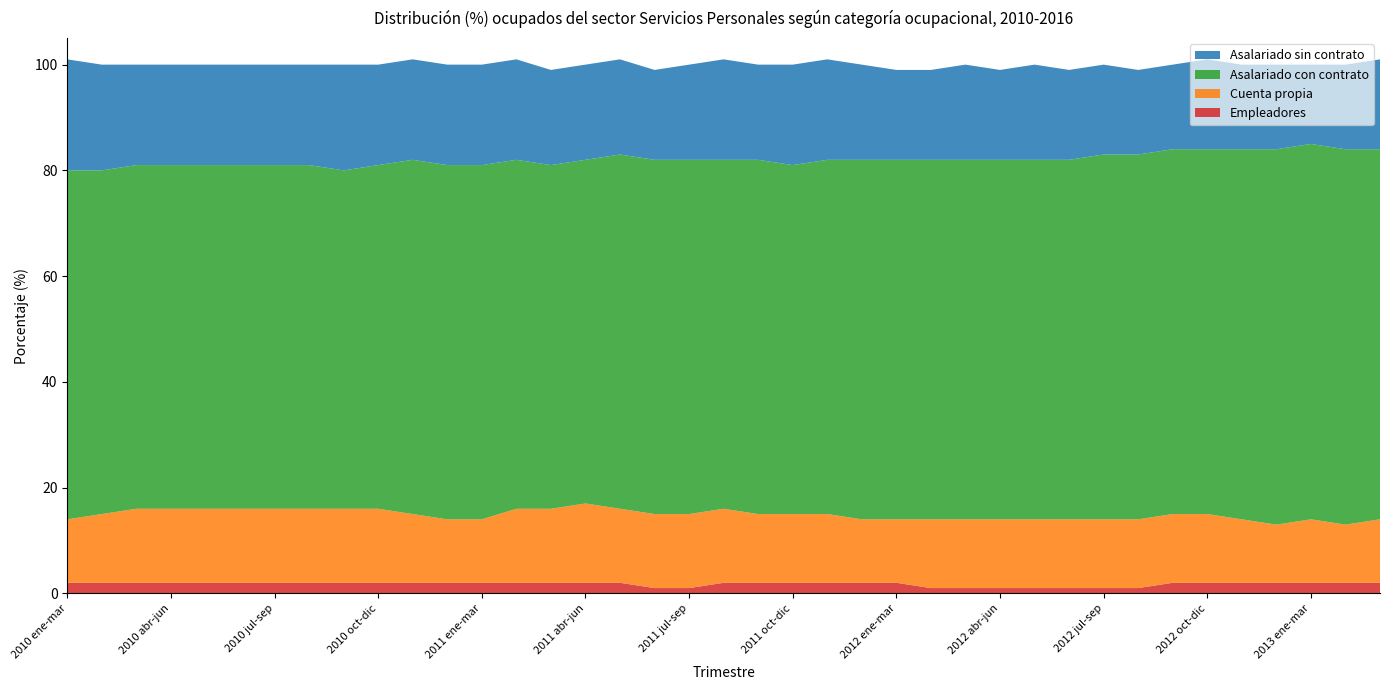

Reading right to left, list all the values displayed in this chart.

Empleadores: 2	2	2	2	2	2	2	1	1	1	1	1	1	1	2	2	2	2	2	2	1	1	2	2	2	2	2	2	2	2	2	2	2	2	2	2	2	2	2
Cuenta propia: 12	11	12	11	12	13	13	13	13	13	13	13	13	13	12	12	13	13	13	14	14	14	14	15	14	14	12	12	13	14	14	14	14	14	14	14	14	13	12
Asalariado con contrato: 70	71	71	71	70	69	69	69	69	68	68	68	68	68	68	68	67	66	67	66	67	67	67	65	65	66	67	67	67	65	64	65	65	65	65	65	65	65	66
Asalariado sin contrato: 17	16	15	16	16	17	16	16	17	17	18	17	18	17	17	18	19	19	18	19	18	17	18	18	18	19	19	19	19	19	20	19	19	19	19	19	19	20	21